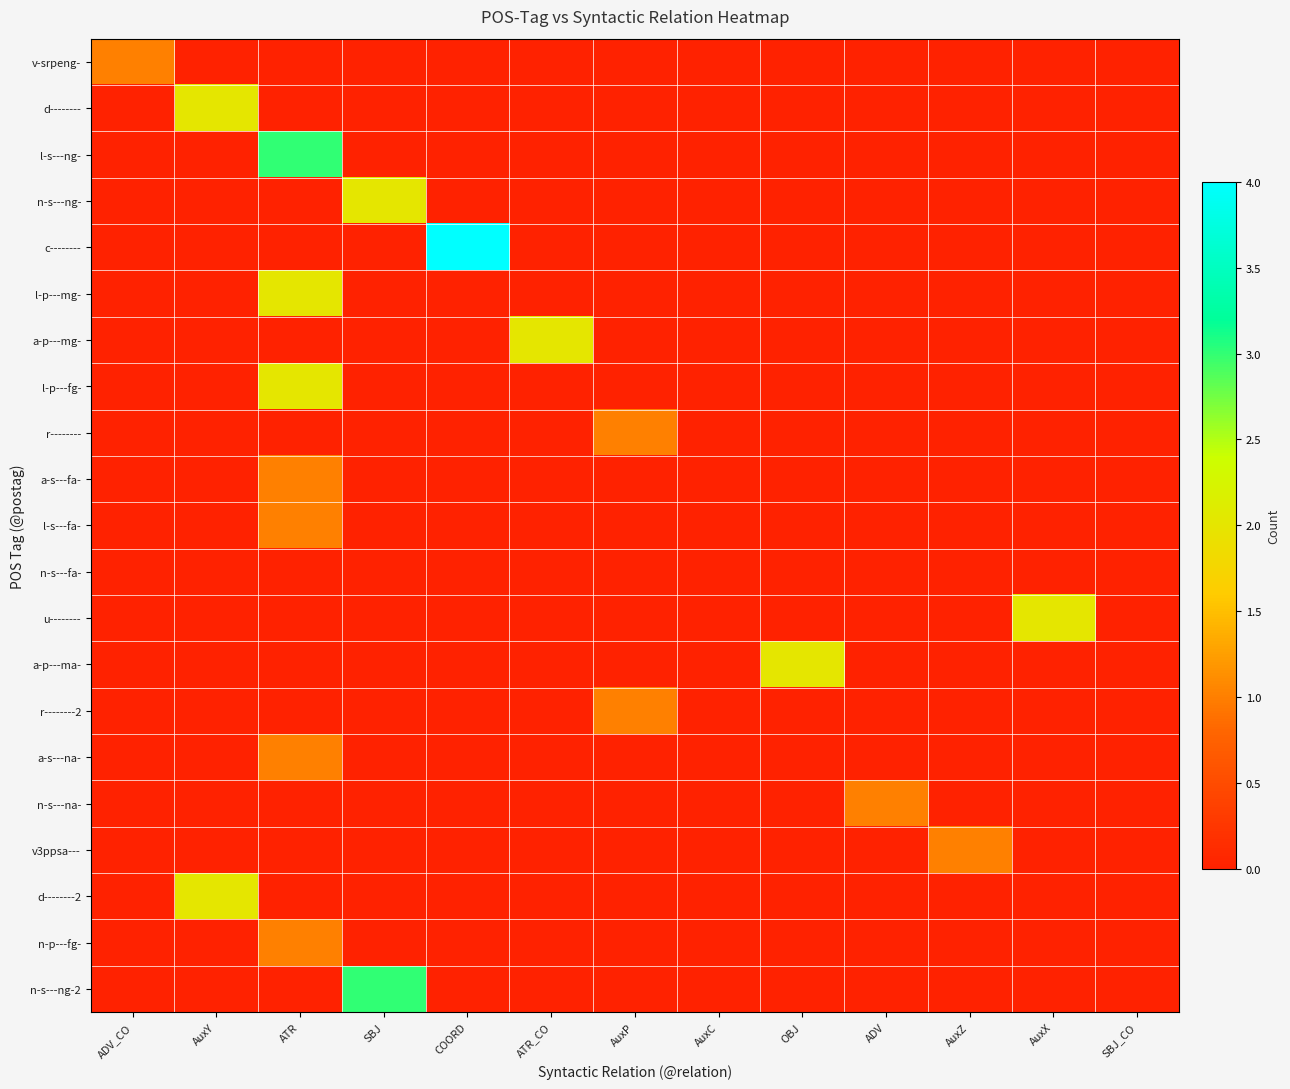

At which category is the sum across all series the highest?

ATR